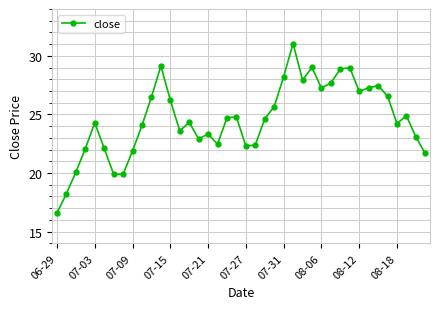

What is the greatest value displayed?

31.1